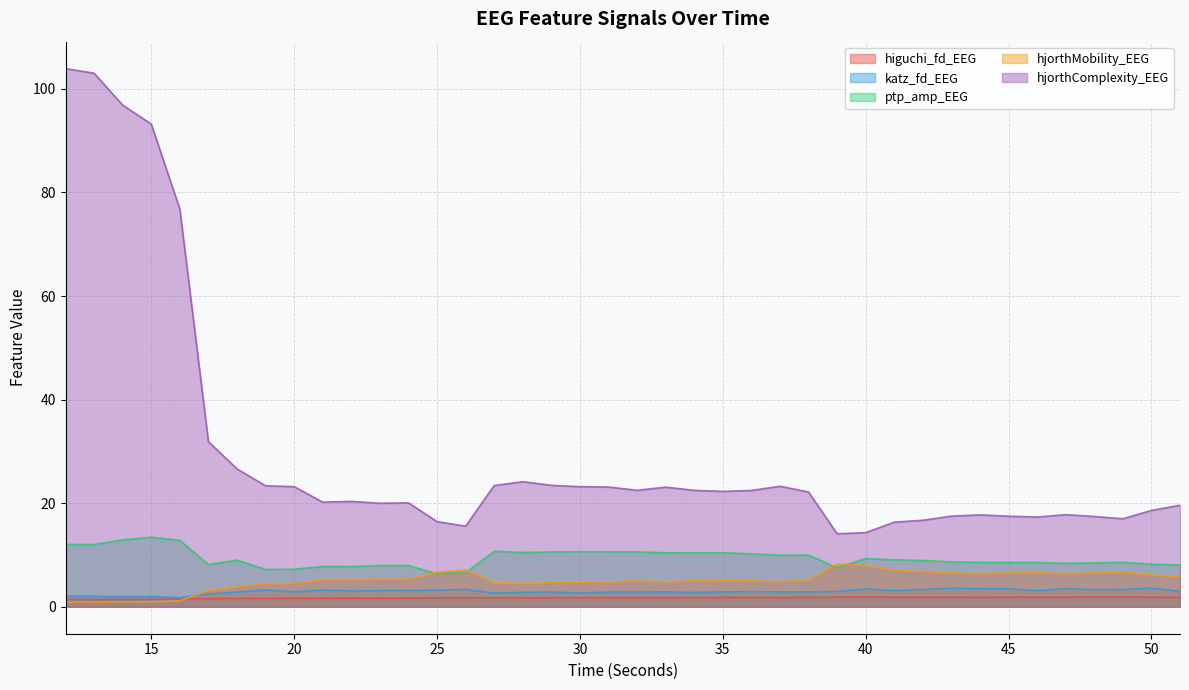

What is the total value across all series at 38?

42.0